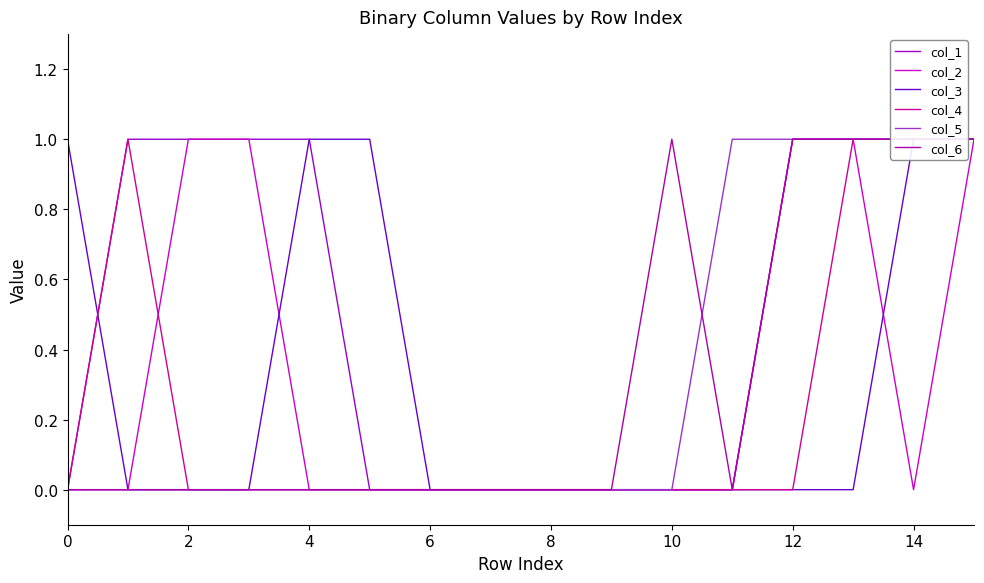

What is the difference between the second highest and second lowest values in the col_4 series?

1